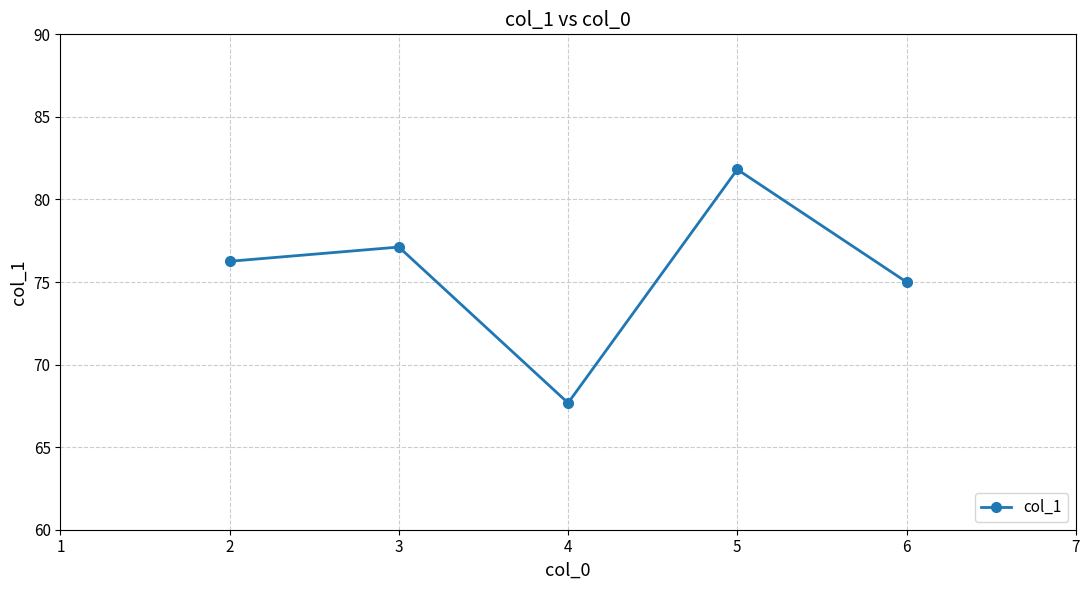

How many interior local peaks (higher than both neighbors) does the data have?

2